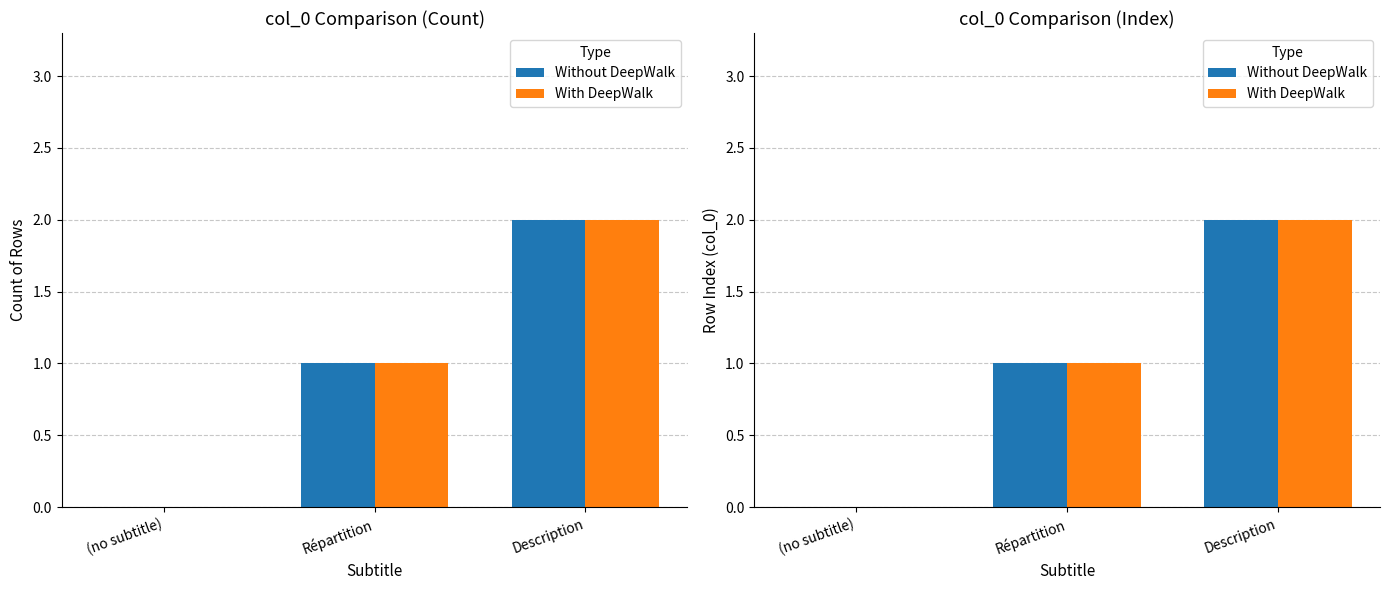

What is the sum of all With DeepWalk values?

3